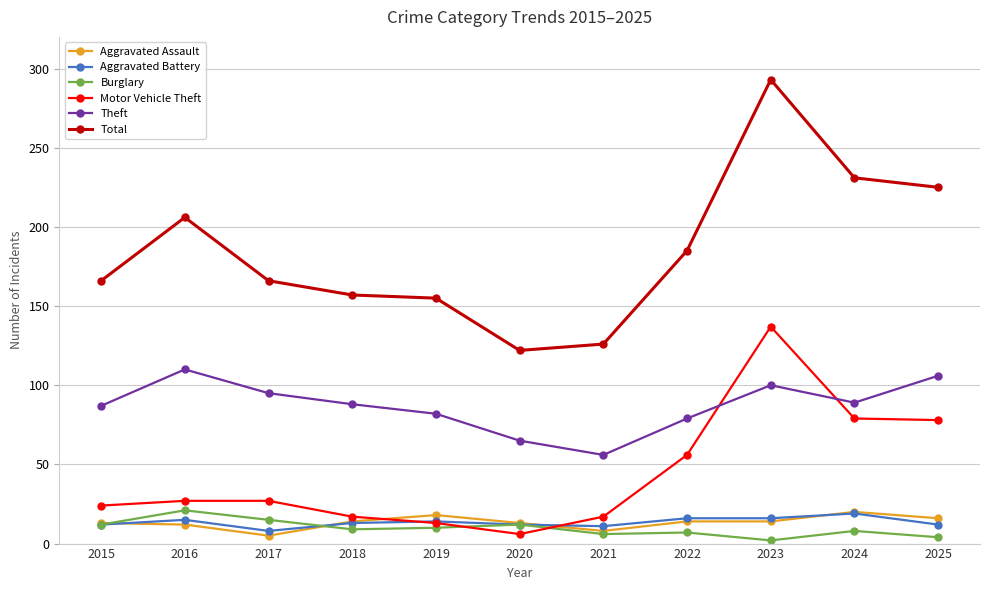

How many categories are shown in the chart?

11